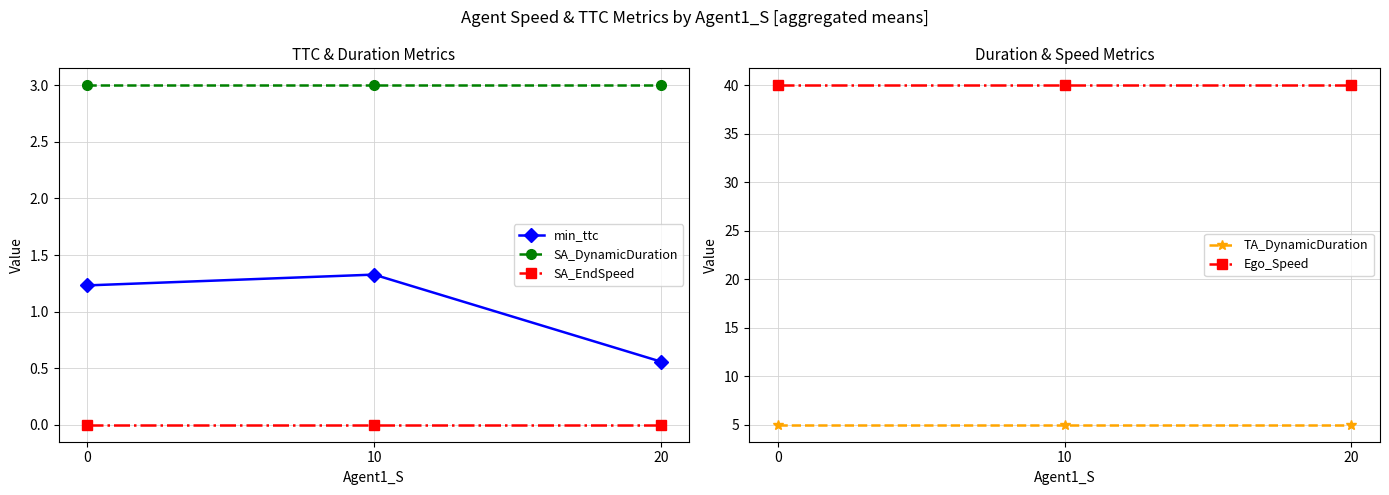

List the series in order of their peak value, highest first.

Ego_Speed, TA_DynamicDuration, SA_DynamicDuration, min_ttc, SA_EndSpeed